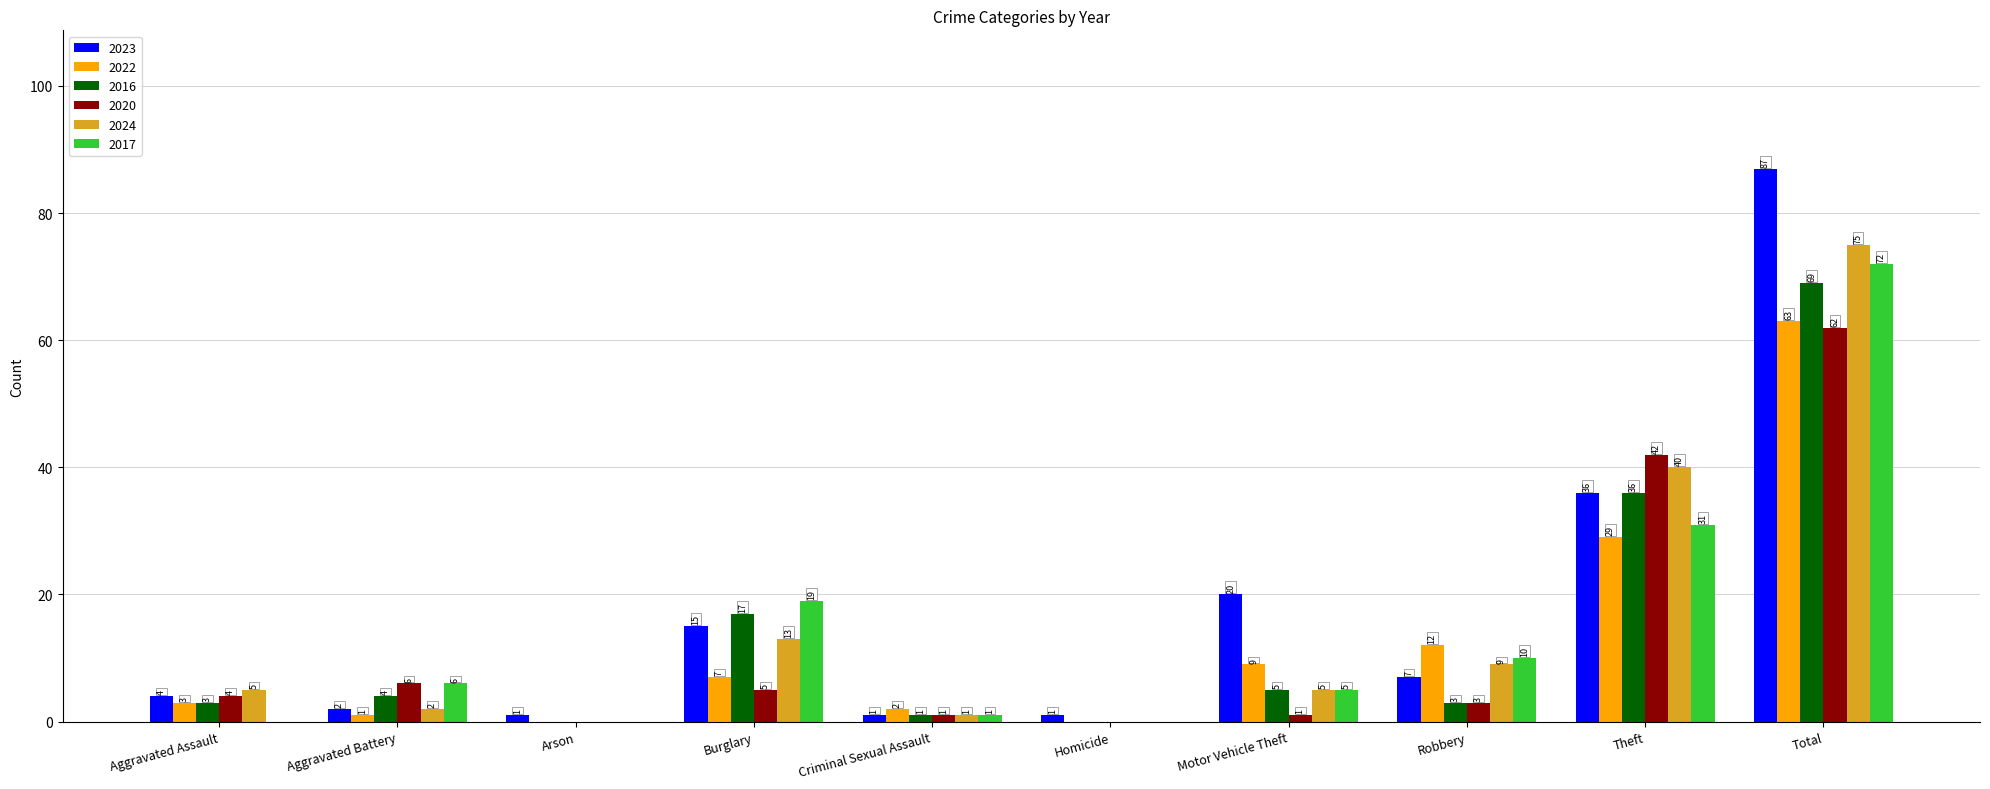

Is the value of 2016 at Robbery greater than the value of 2020 at Arson?

Yes